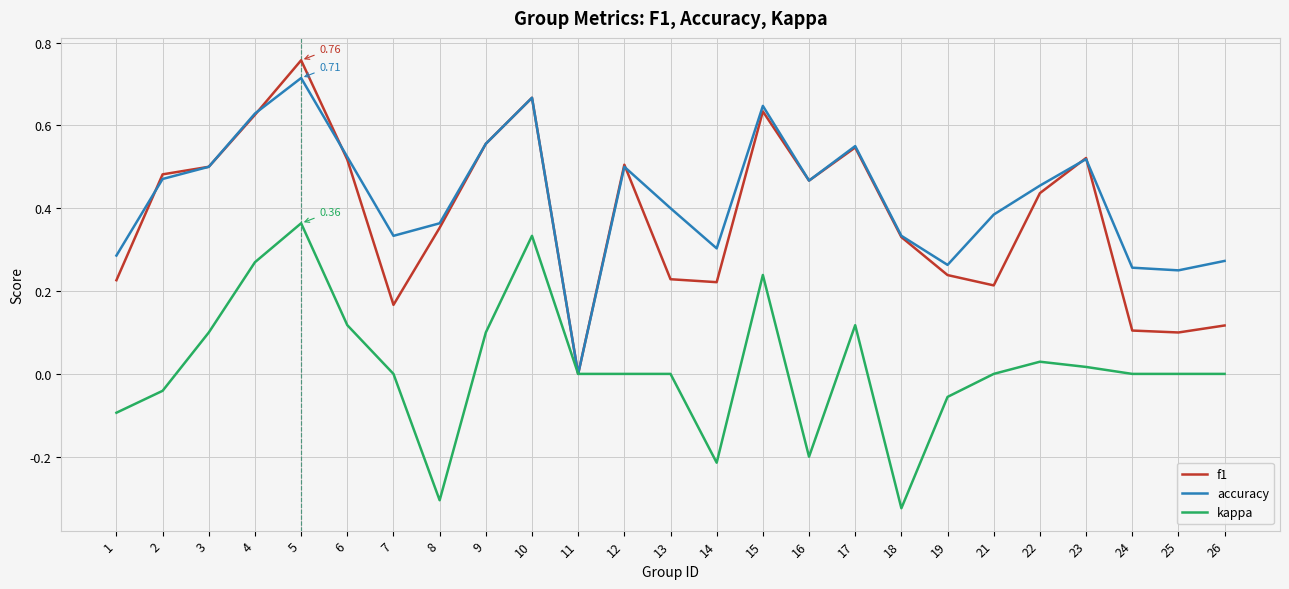

Which series changed the most between 19 and 21?

accuracy